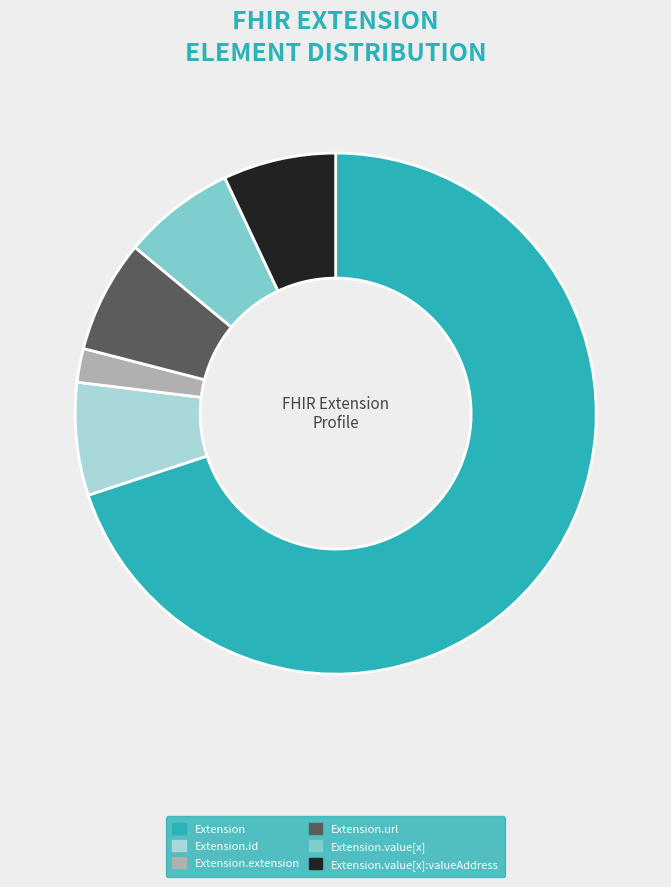

Do Extension.id and Extension.value[x]:valueAddress together represent more than half of the pie?

No